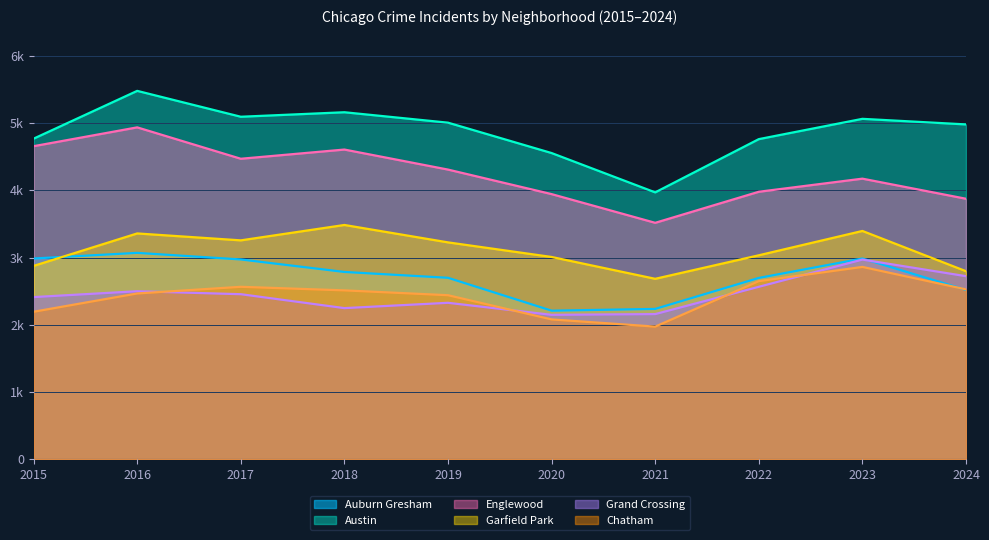

What is the spread (max minus min) of values at 2019?

2680